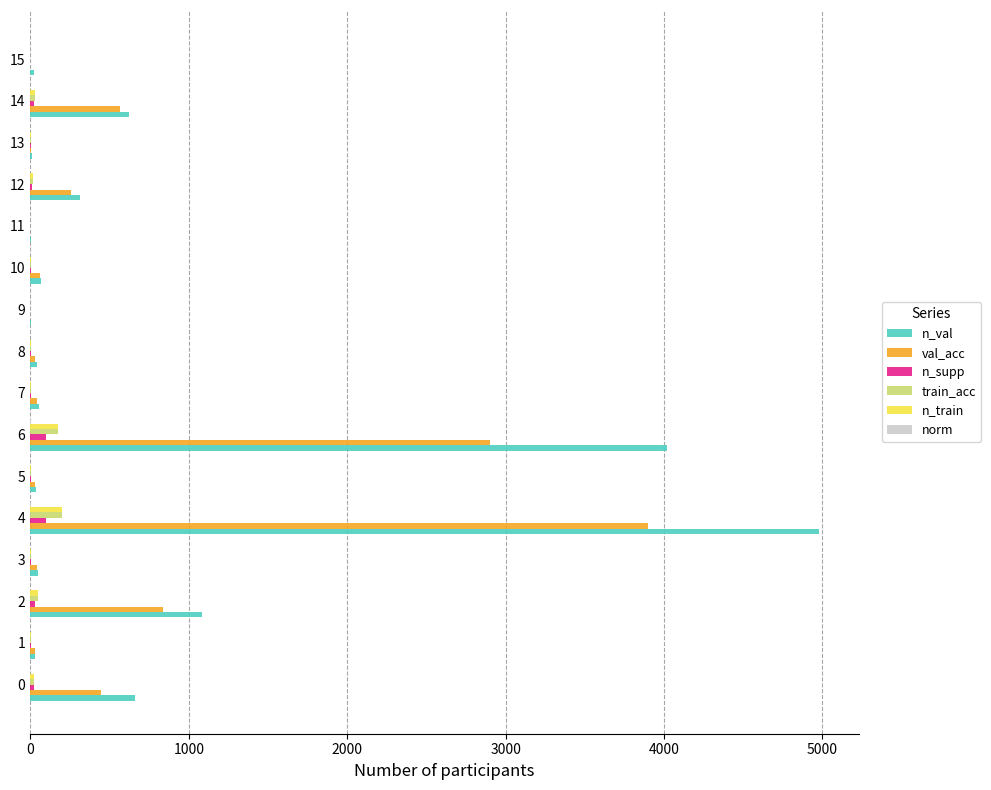

Between 8 and 12, which series saw the biggest shift?

n_val